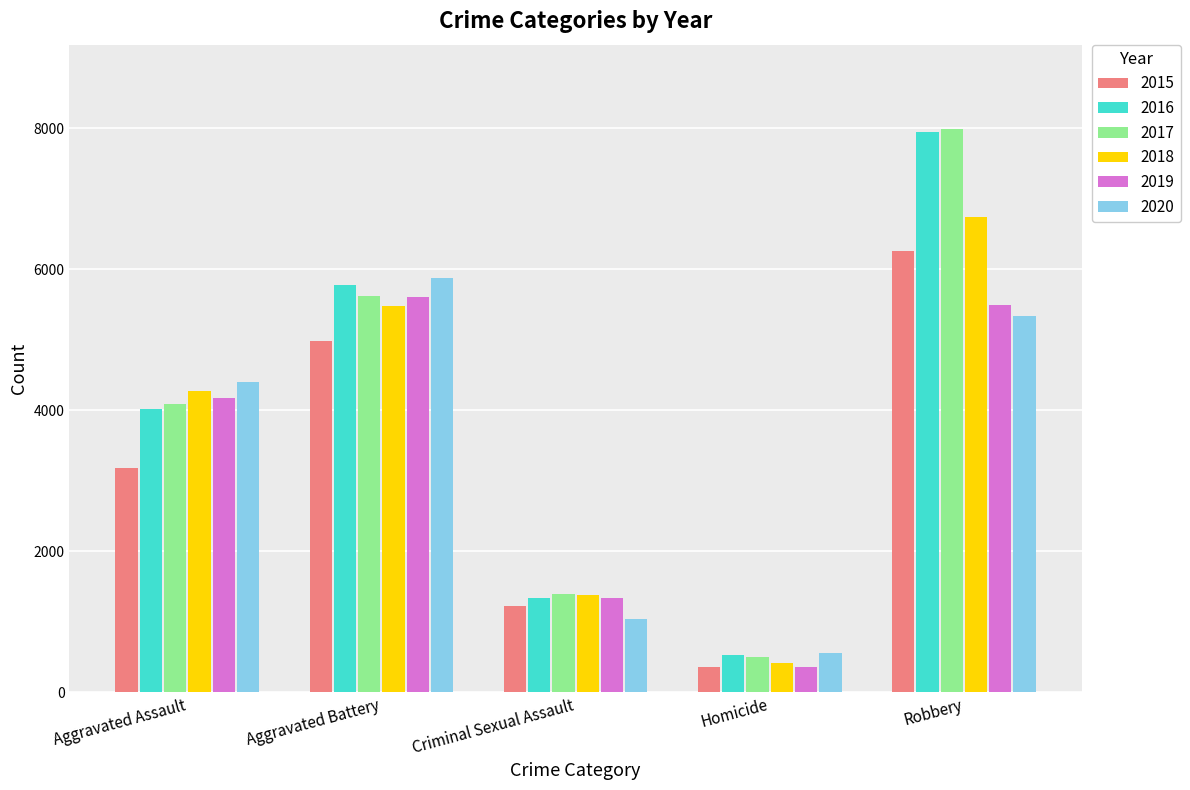

Read the 2020 value at Robbery, to the nearest 100.

5300